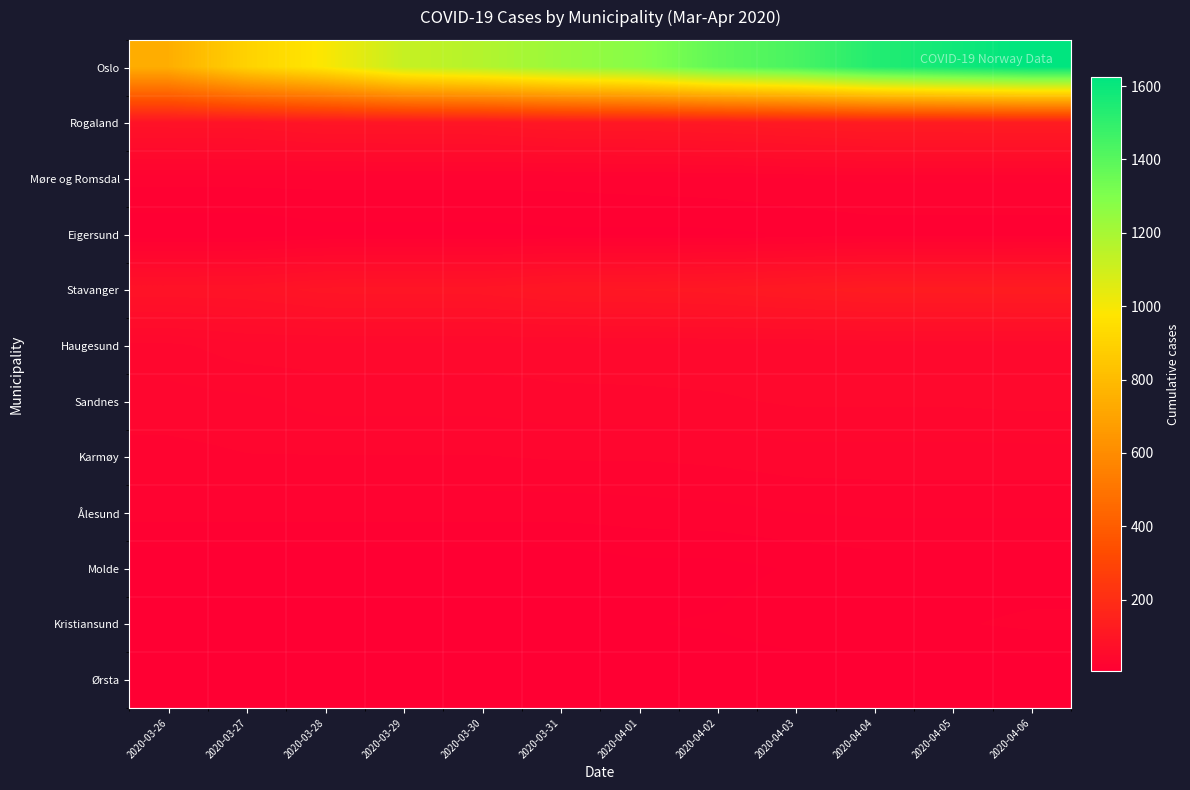

Count the number of categories in the chart.

12